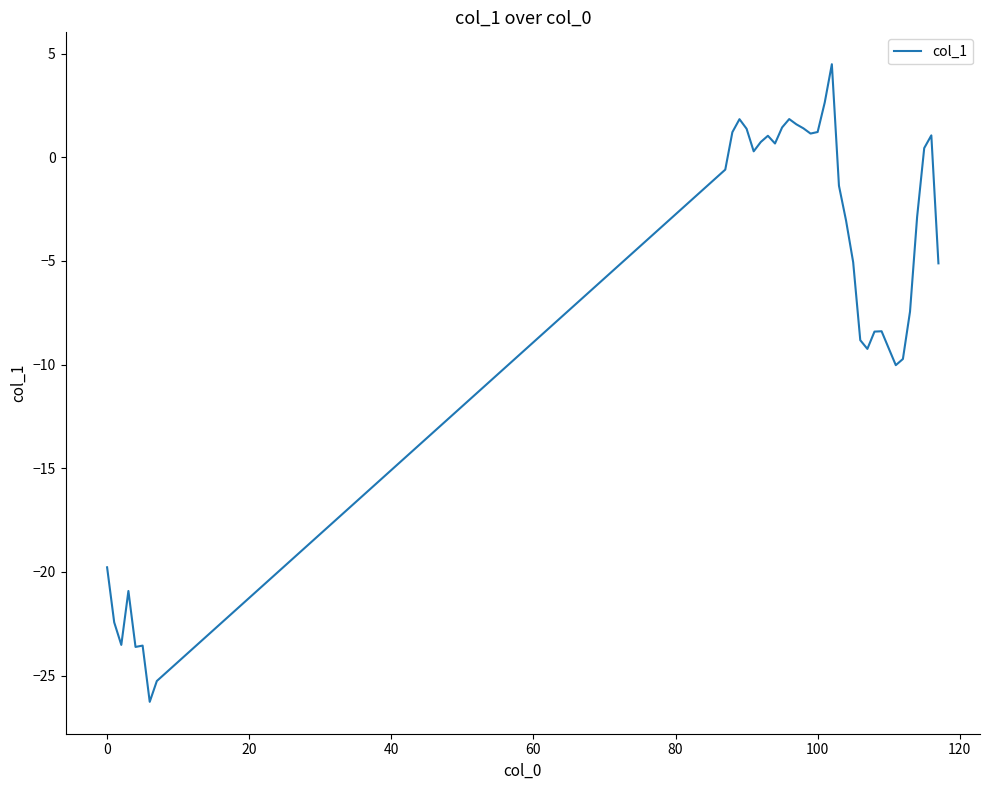

What is the greatest value displayed?

4.5